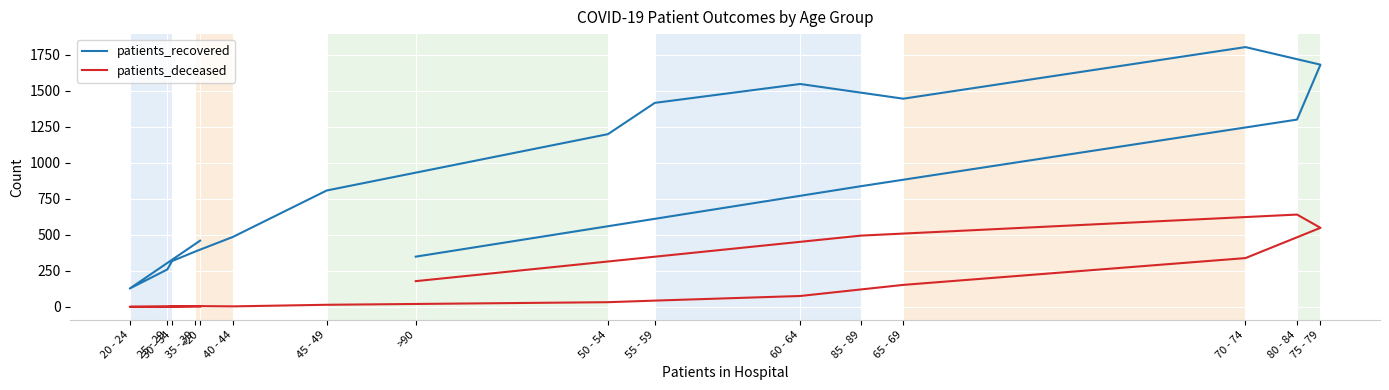

How many data points in patients_recovered are above 837?

7